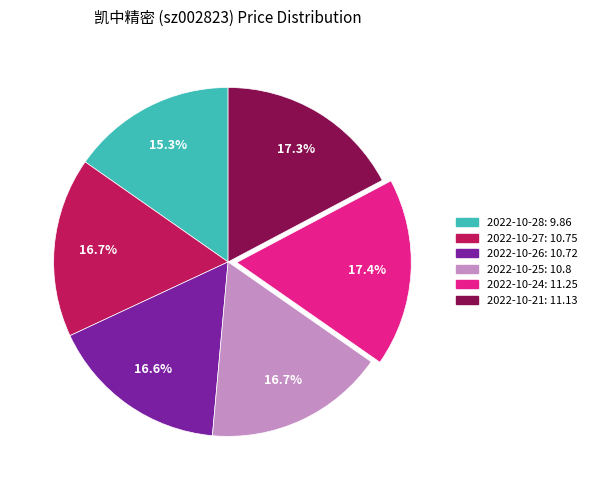

Approximately how many times larger is the value at 2022-10-27 compared to 2022-10-21?

1.0